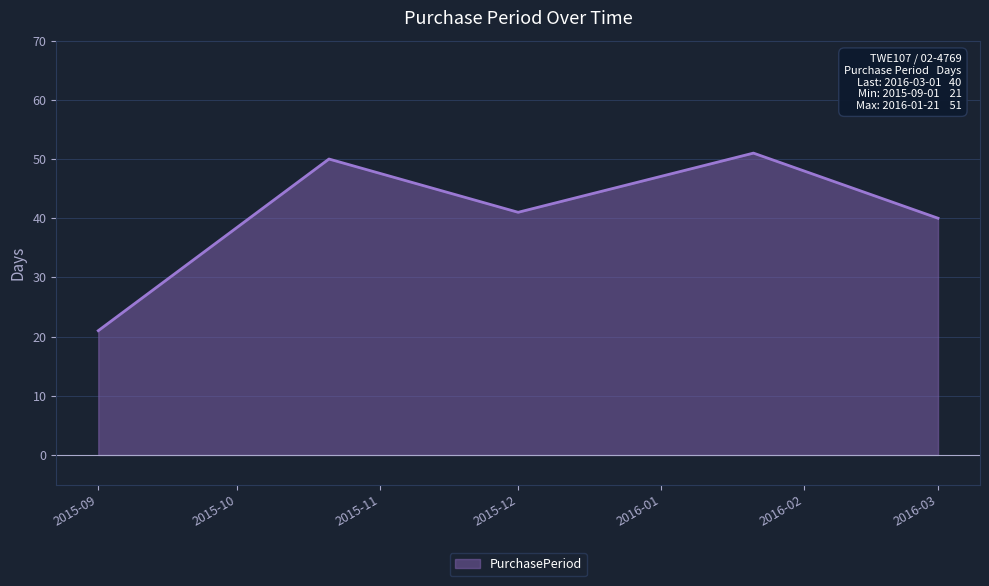

Does the chart have visible grid lines?

Yes